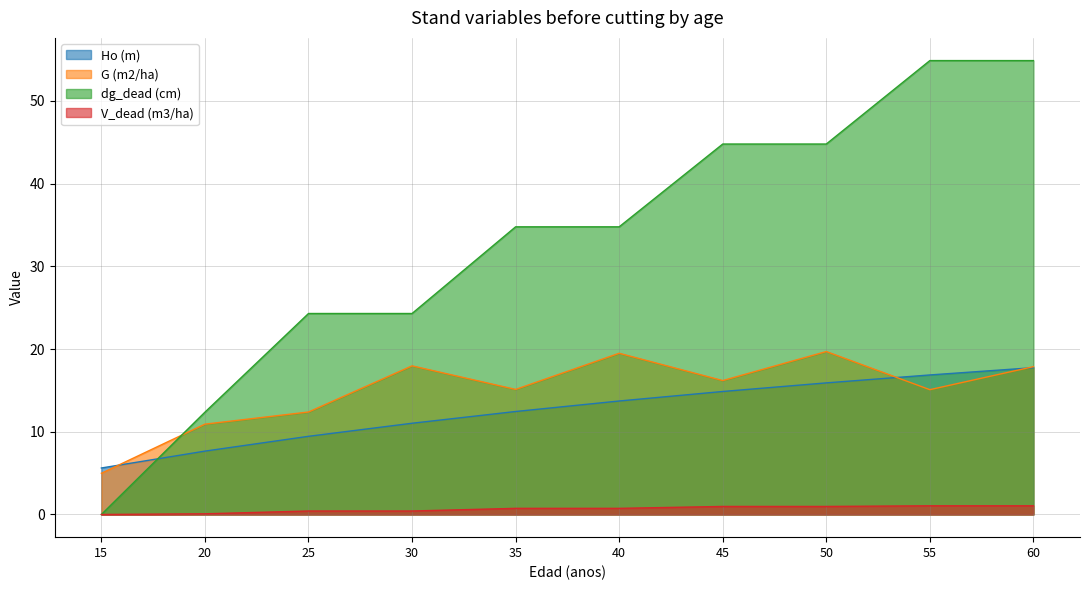

What are all the series names shown in the legend?

Ho (m), G (m2/ha), dg_dead (cm), V_dead (m3/ha)